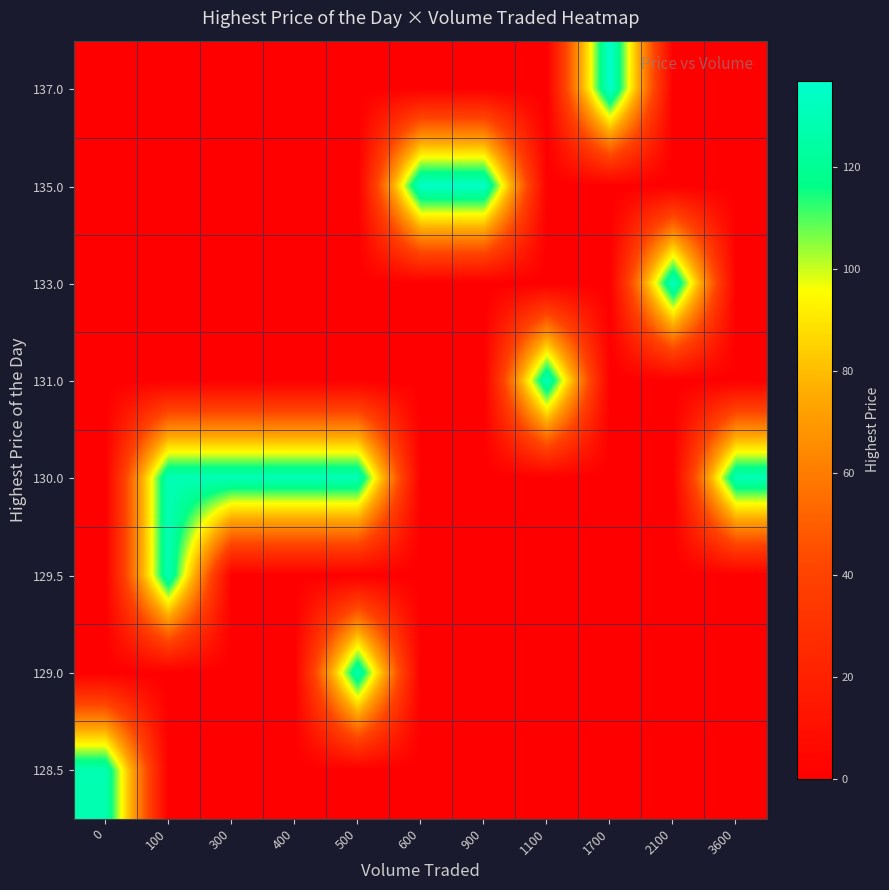

Reading left to right, transcribe all the data shown in this chart.

row_0: 0.0	0.0	0.0	0.0	0.0	0.0	0.0	0.0	137.0	0.0	0.0
row_1: 0.0	0.0	0.0	0.0	0.0	135.0	135.0	0.0	0.0	0.0	0.0
row_2: 0.0	0.0	0.0	0.0	0.0	0.0	0.0	0.0	0.0	133.0	0.0
row_3: 0.0	0.0	0.0	0.0	0.0	0.0	0.0	131.0	0.0	0.0	0.0
row_4: 0.0	130.0	130.0	130.0	130.0	0.0	0.0	0.0	0.0	0.0	130.0
row_5: 0.0	129.5	0.0	0.0	0.0	0.0	0.0	0.0	0.0	0.0	0.0
row_6: 0.0	0.0	0.0	0.0	129.0	0.0	0.0	0.0	0.0	0.0	0.0
row_7: 128.5	0.0	0.0	0.0	0.0	0.0	0.0	0.0	0.0	0.0	0.0